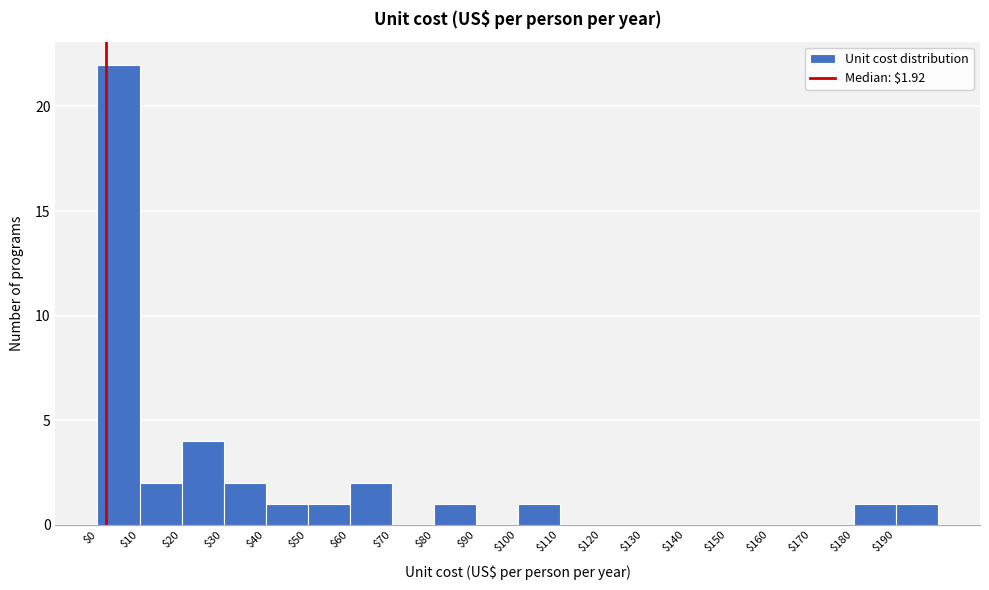

Reading left to right, transcribe this chart: for each bar, give the range it covers on the x-axis and its height. The values are not printed on the chart, so give them approximately, as read against the axis.

0 to 10: 22
10 to 20: 2
20 to 30: 4
30 to 40: 2
40 to 50: 1
50 to 60: 1
60 to 70: 2
70 to 80: 0
80 to 90: 1
90 to 100: 0
100 to 110: 1
110 to 120: 0
120 to 130: 0
130 to 140: 0
140 to 150: 0
150 to 160: 0
160 to 170: 0
170 to 180: 0
180 to 190: 1
190 to 200: 1